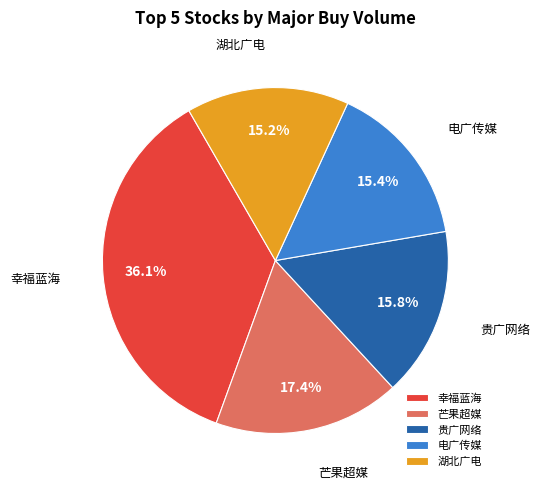

Is there any slice that represents more than half of the pie?

No